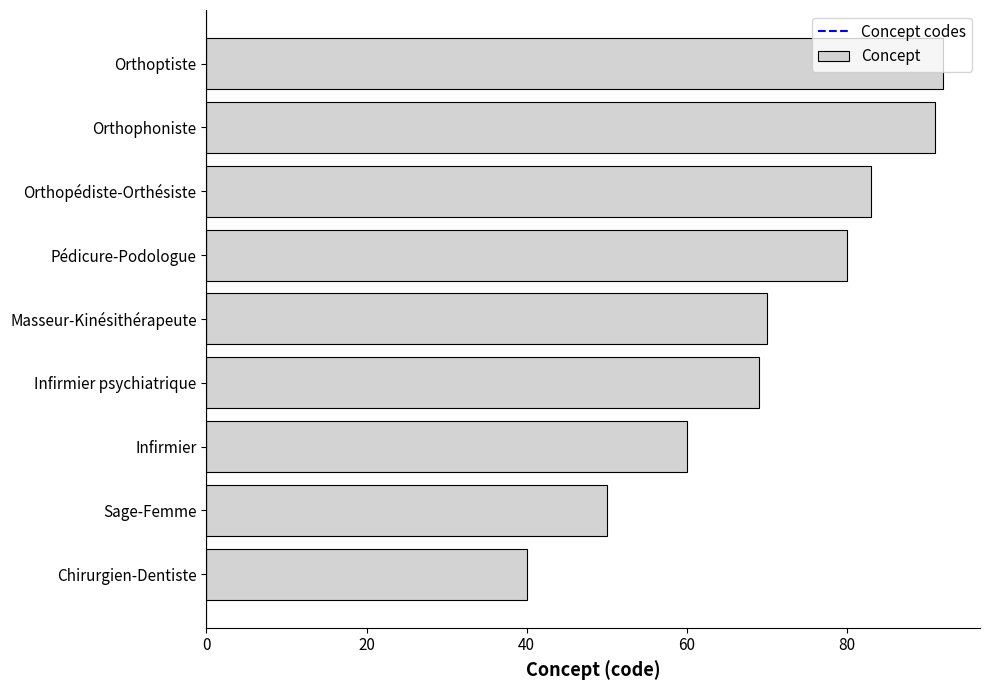

At which category does the chart reach its minimum across all series?

Chirurgien-Dentiste